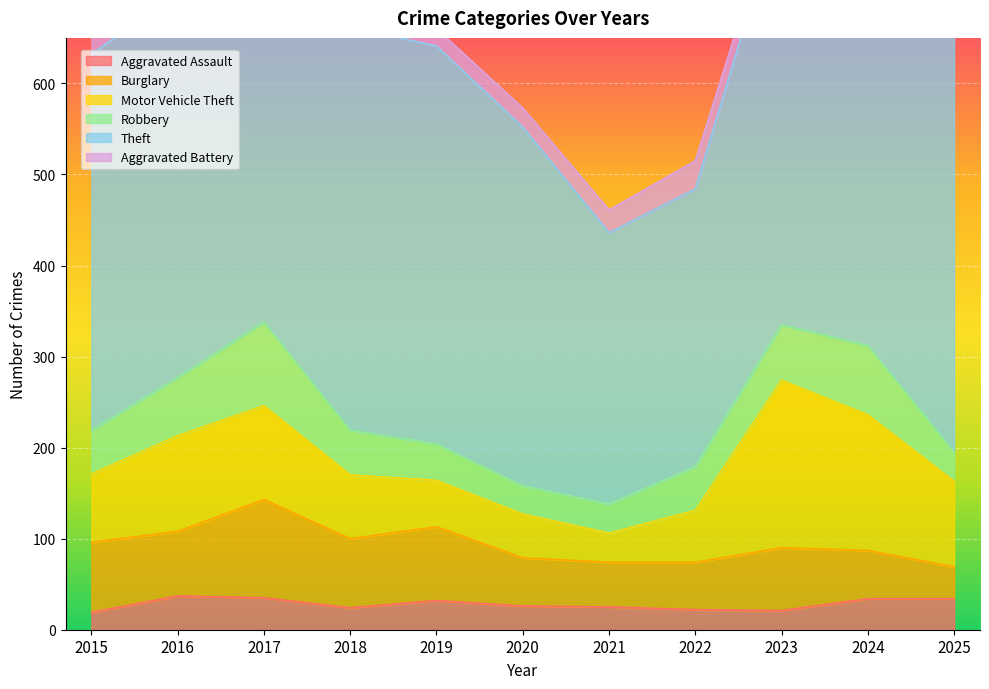

Which series changed the most between 2015 and 2023?

Motor Vehicle Theft